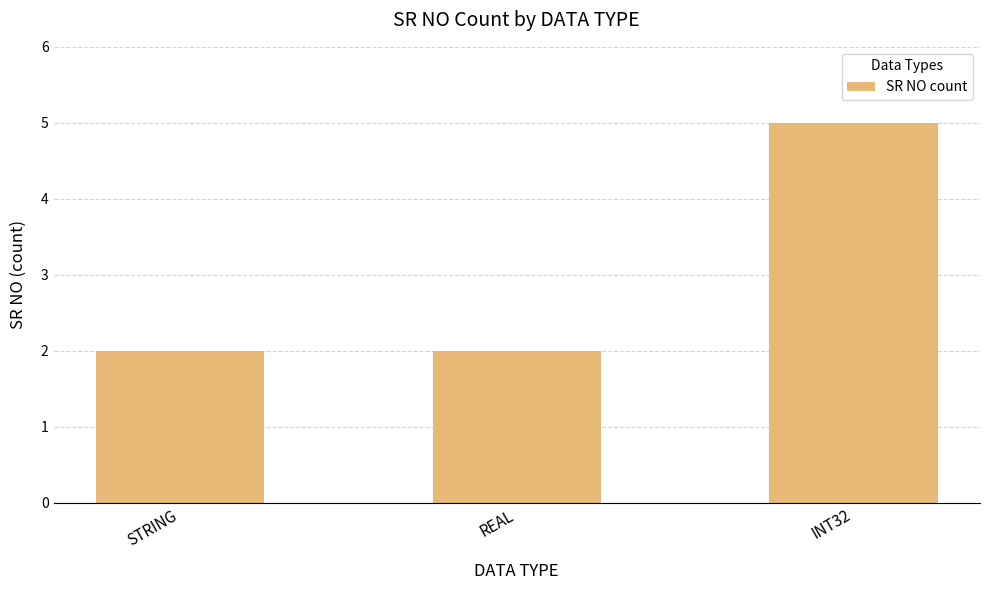

What is the maximum value shown in the chart?

5